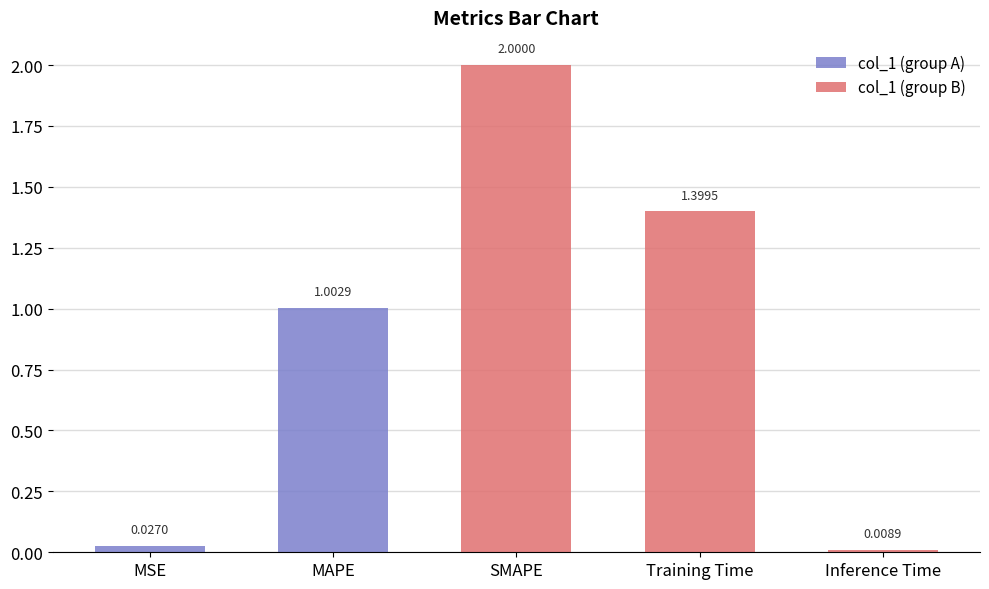

Which has a higher value, SMAPE or Training Time?

SMAPE